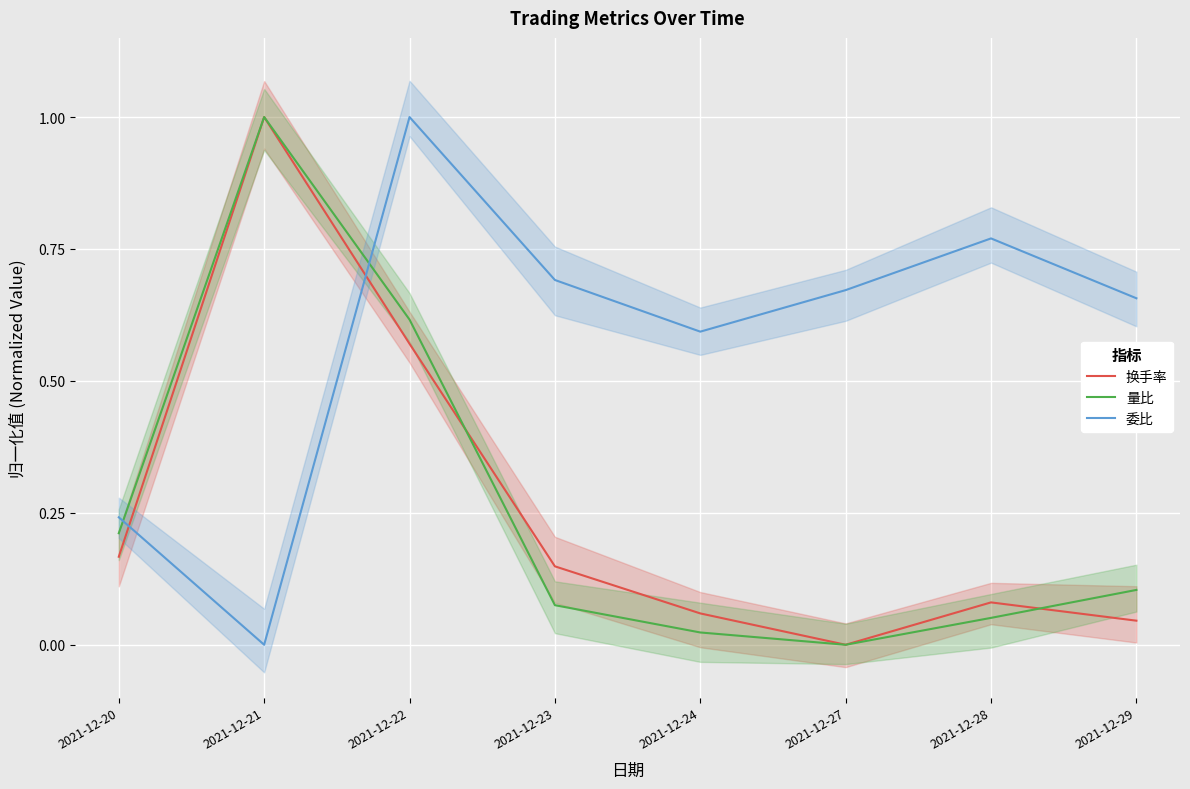

How many intersections are there between 委比 and 换手率?

2